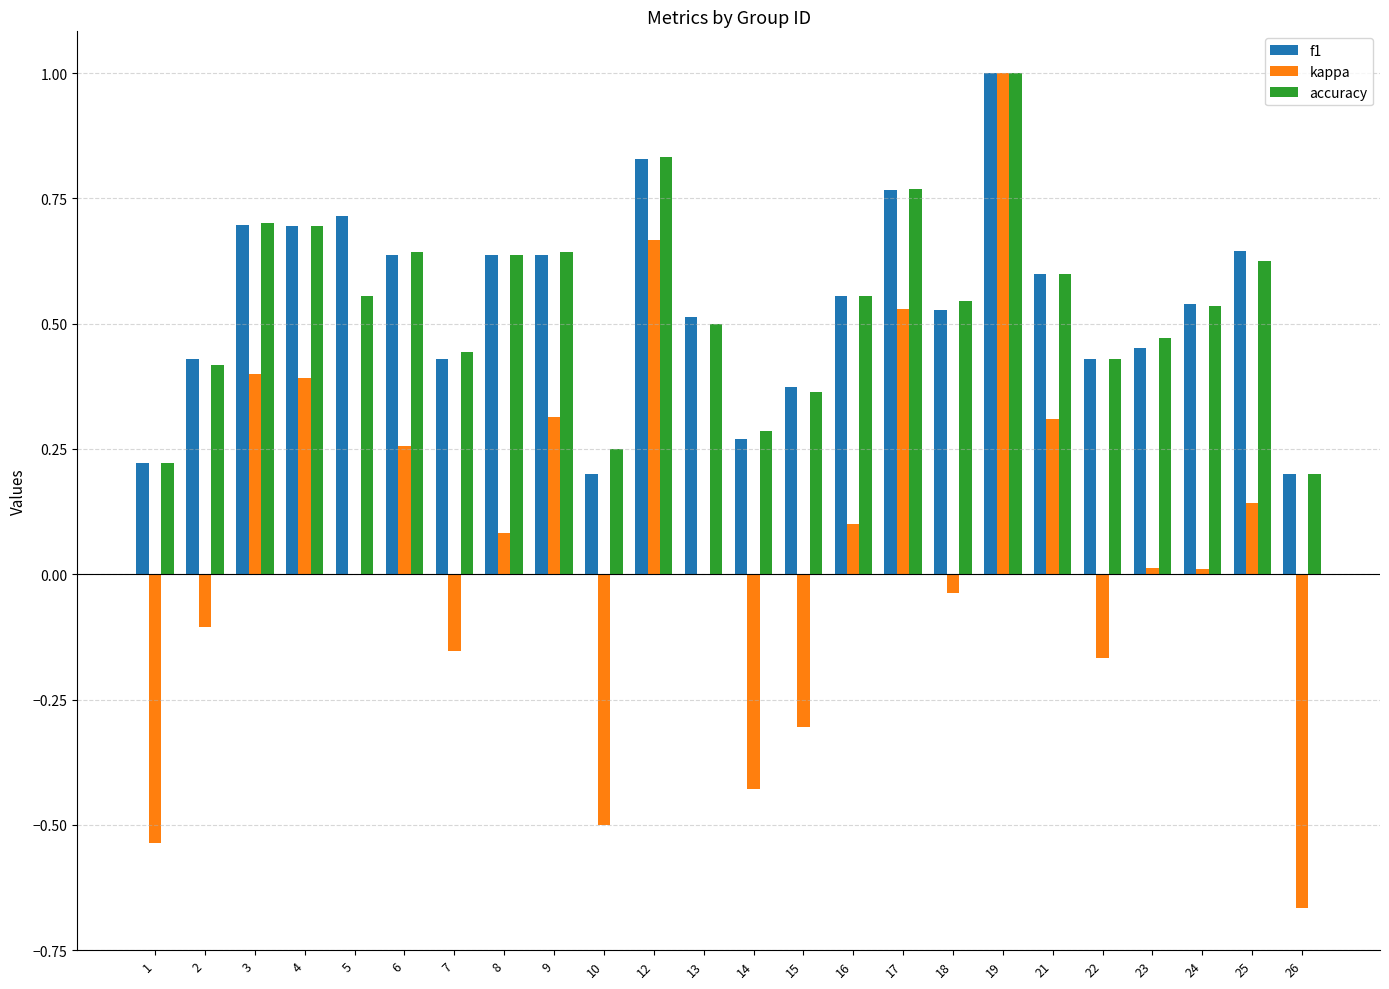

How many data points does each series have?

24